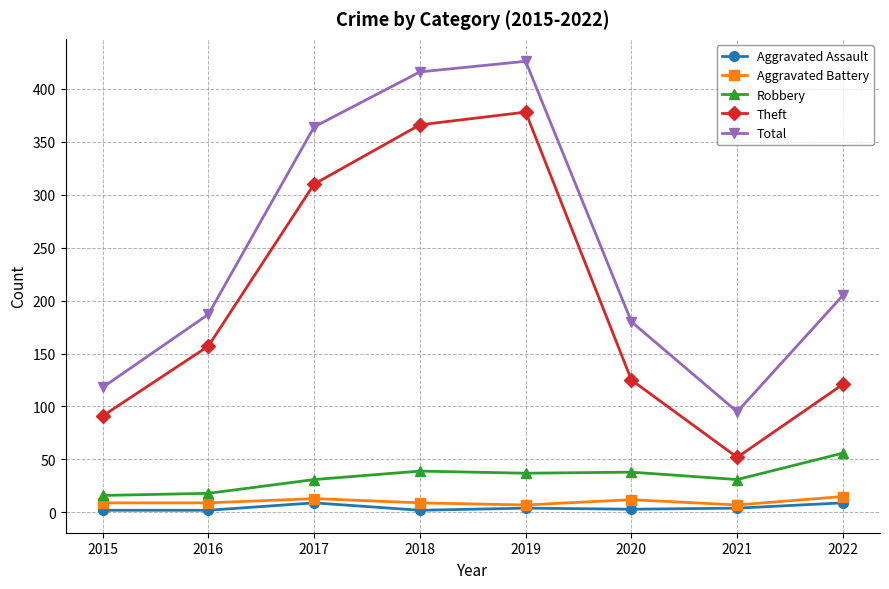

The Robbery series shows 38 at 2020. True or false?

True